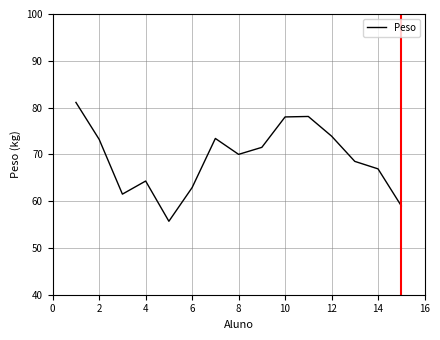

What is the difference between the second highest and second lowest values?

19.1